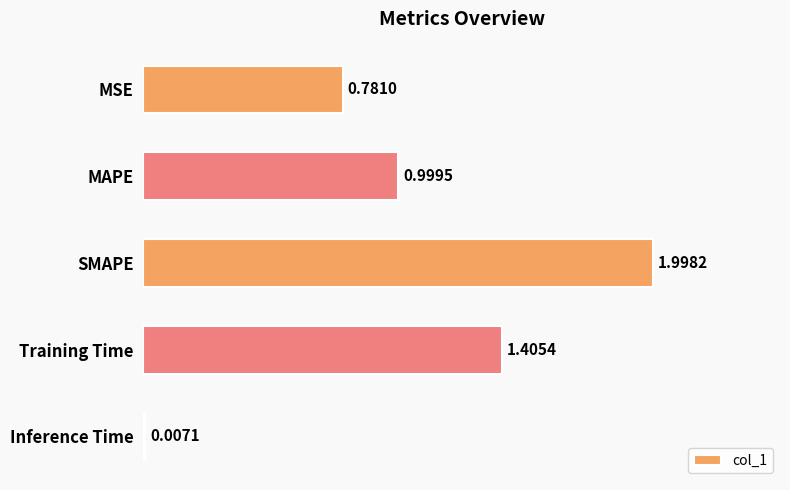

Where is the data nearest to the value 1?

MAPE